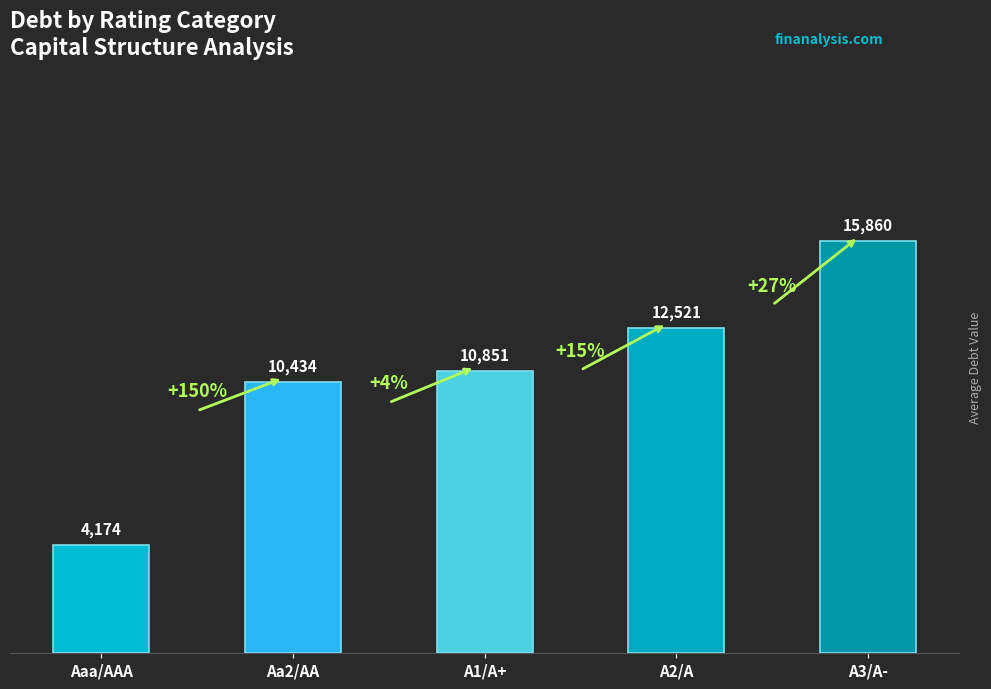

What is the label of the 1st bar from the right?

A3/A-